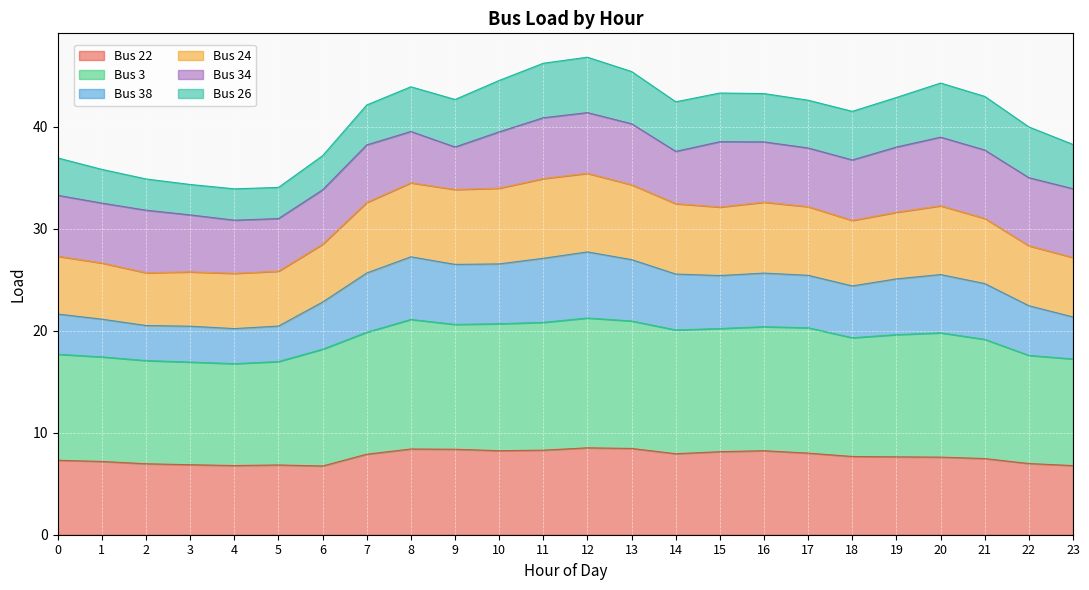

Is it true that Bus 22 equals 7.9 at 7?

True